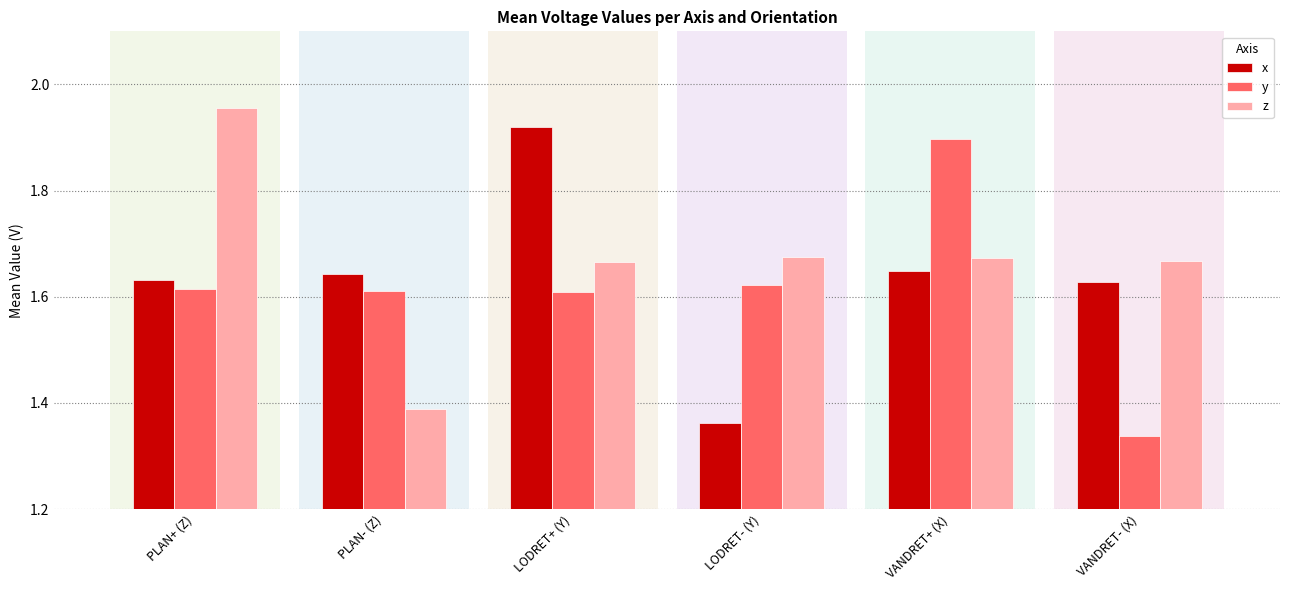

What are all the series names shown in the legend?

x, y, z